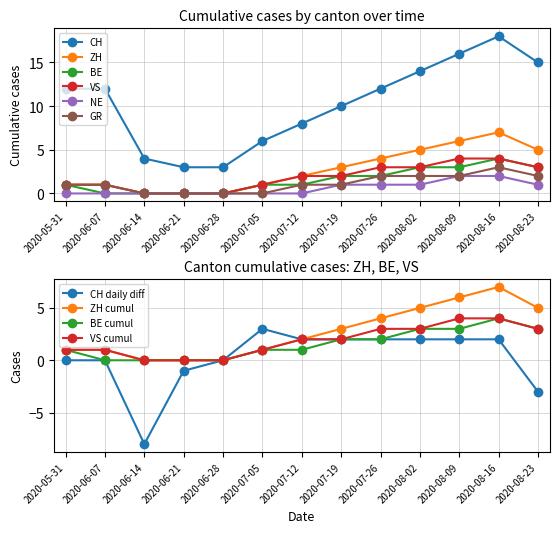

True or false: NE and VS cross at least once.

False